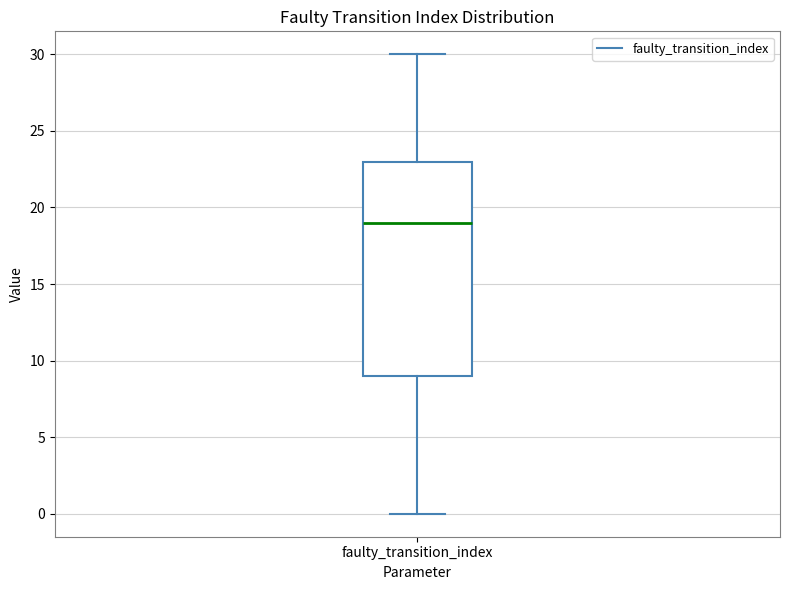

Read this box plot against the y-axis: the position of the median line, the range covered by the box, and the ends of both whiskers. The values are not printed on the chart, so give them approximately, as read against the axis.

median 19, box 9 to 23, whiskers 0 to 30